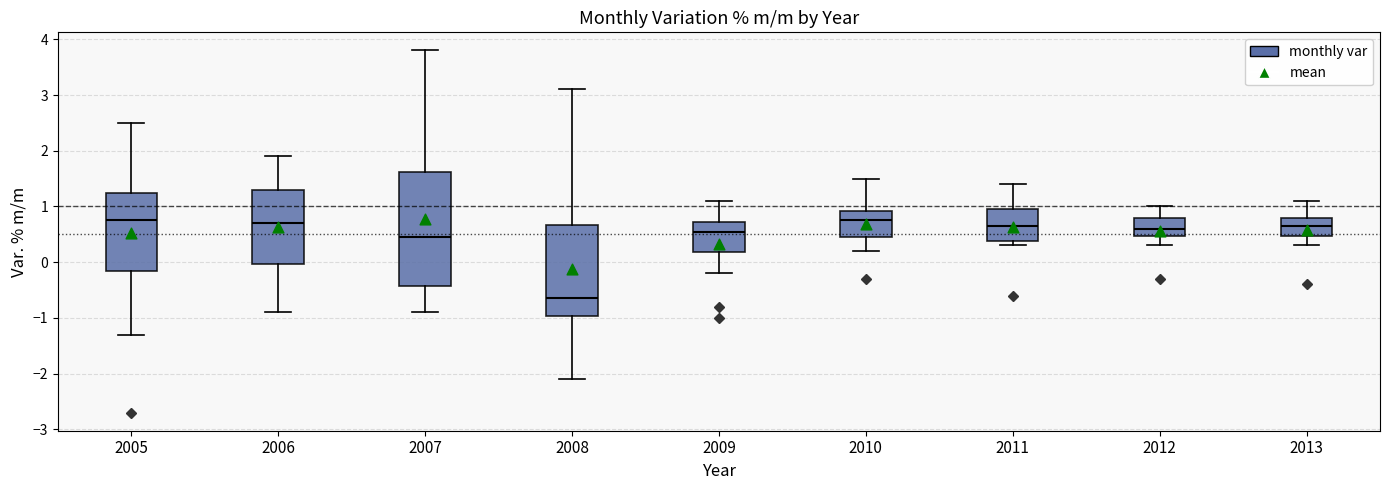

Reading left to right, transcribe this box plot: for each box, give where its median line is, the range the box spans, and where its two whiskers end, as read against the y-axis. The values are not printed on the chart, so give them approximately, as read against the axis.

2005: median 0.8, box -0.1 to 1.3, whiskers -1.3 to 2.5
2006: median 0.7, box 0.0 to 1.3, whiskers -0.9 to 1.9
2007: median 0.5, box -0.4 to 1.6, whiskers -0.9 to 3.8
2008: median -0.6, box -1.0 to 0.7, whiskers -2.1 to 3.1
2009: median 0.6, box 0.2 to 0.7, whiskers -0.2 to 1.1
2010: median 0.8, box 0.5 to 0.9, whiskers 0.2 to 1.5
2011: median 0.7, box 0.4 to 1.0, whiskers 0.3 to 1.4
2012: median 0.6, box 0.5 to 0.8, whiskers 0.3 to 1.0
2013: median 0.7, box 0.5 to 0.8, whiskers 0.3 to 1.1